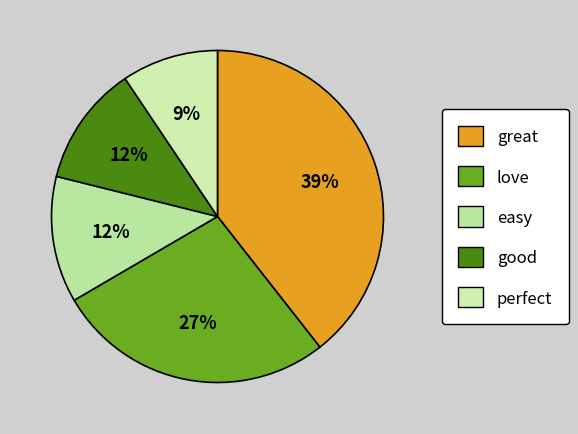

To the nearest percent, what percentage of the pie is perfect?

9%